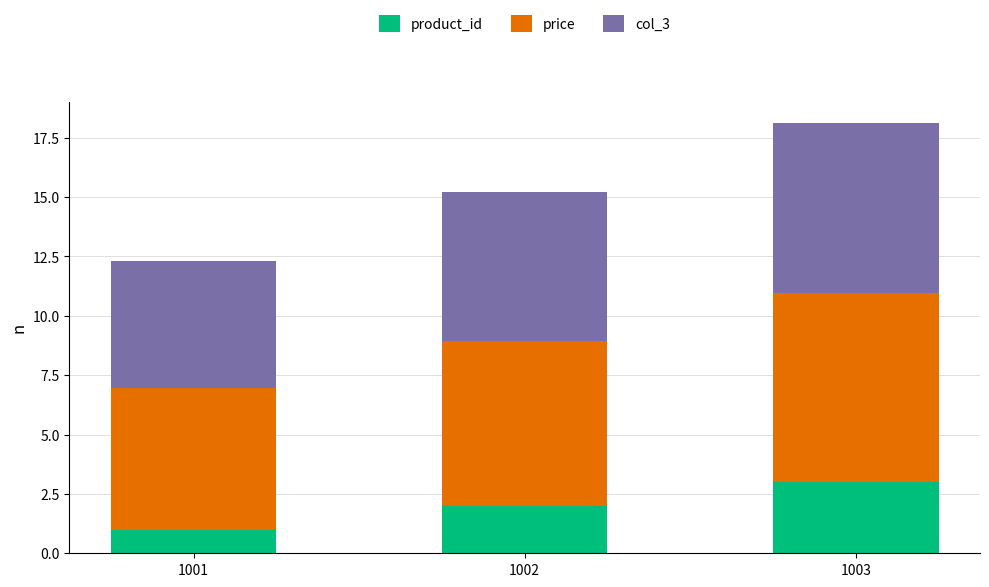

Rank the categories by product_id value from lowest to highest.

1001, 1002, 1003